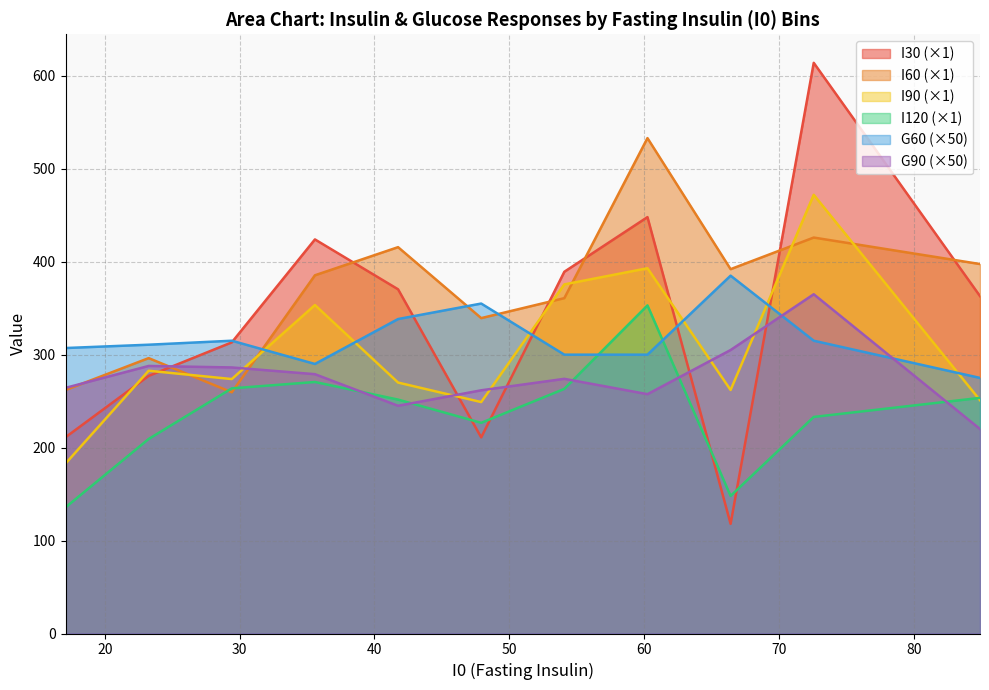

After their last crossing, which series has the higher values: I90 (×1) or I60 (×1)?

I60 (×1)